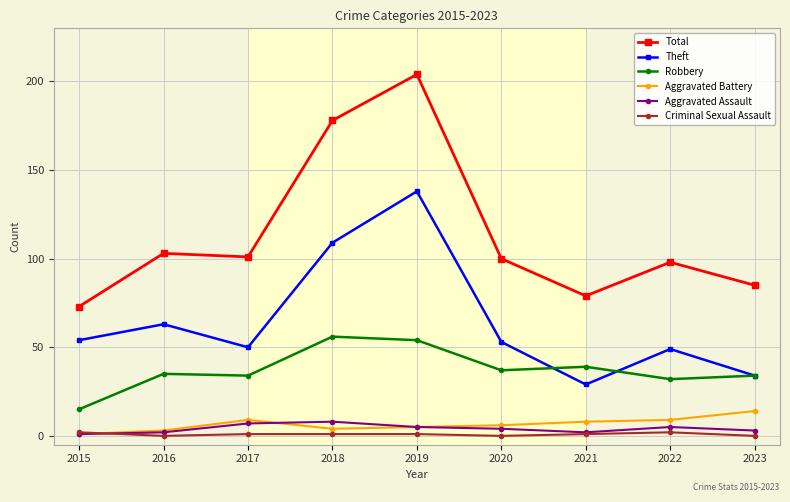

Which series changed the most between 2018 and 2023?

Total